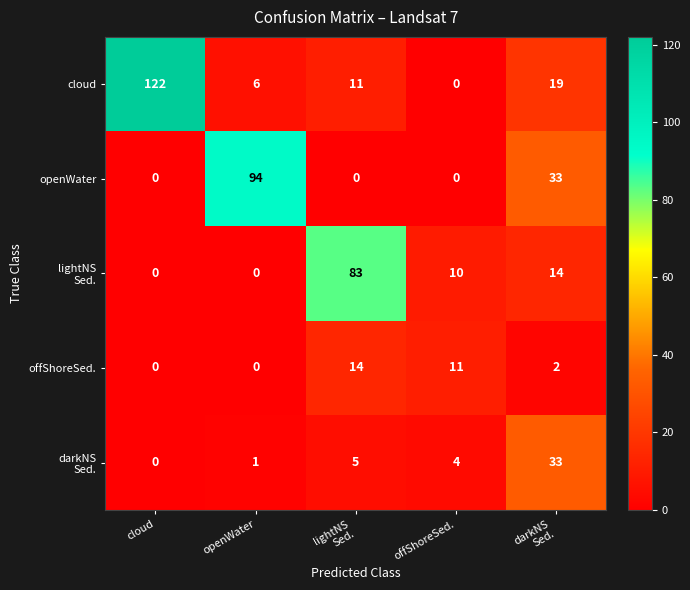

What is the difference between the second highest and second lowest values in the cloud series?

13